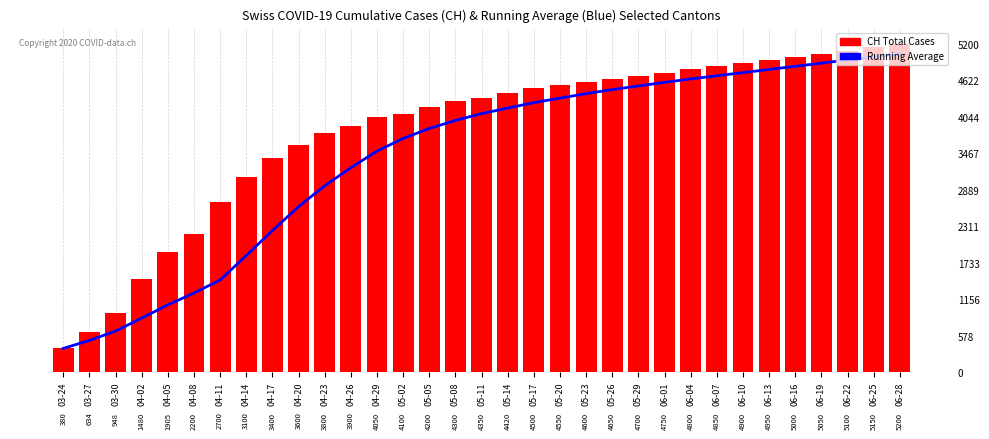

How many categories are shown in the chart?

33